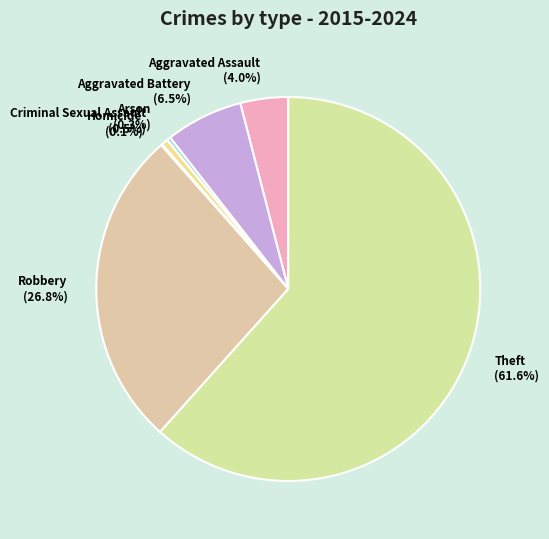

What percentage do Aggravated Battery and Theft together represent?

68.2%